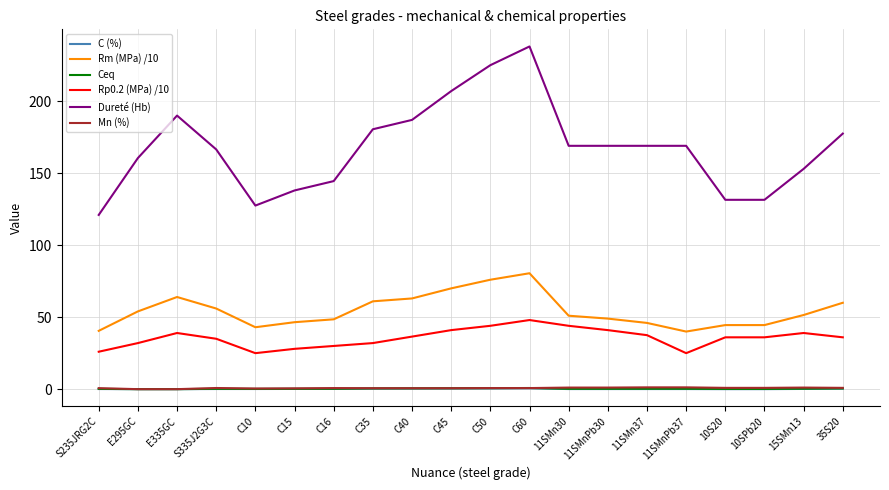

Which series has the largest total across all categories?

Dureté (Hb)